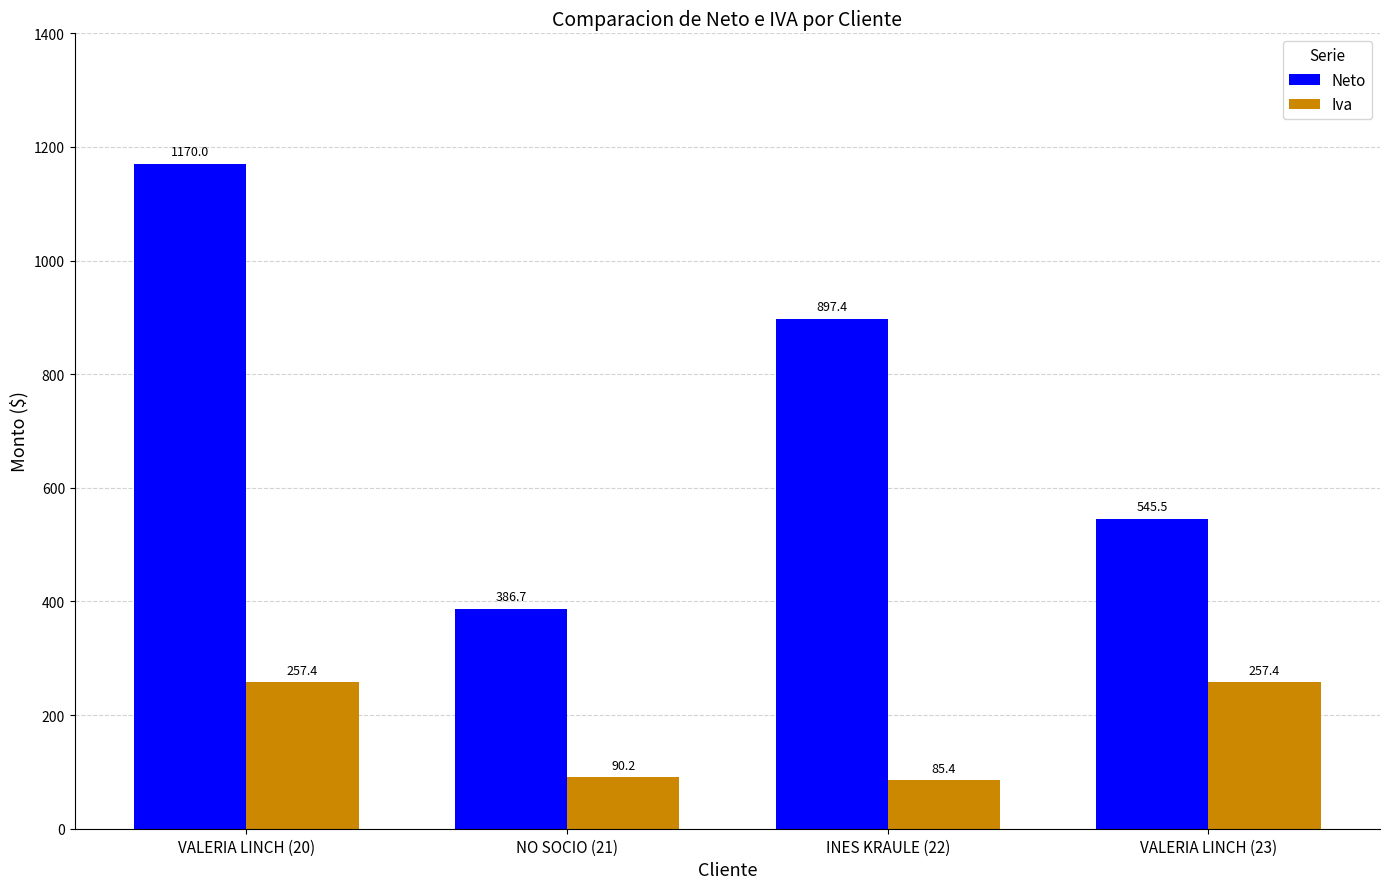

How many data points in Neto are less than 897?

2